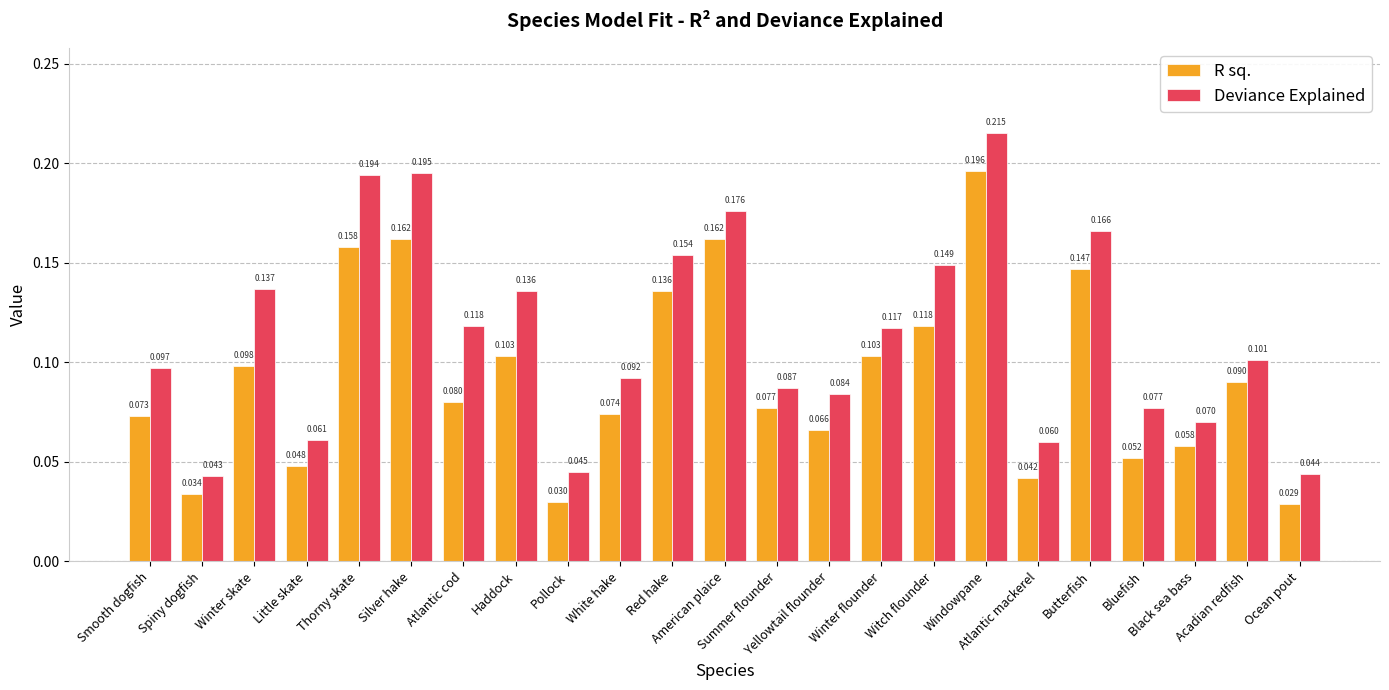

Which series has the largest total across all categories?

Deviance Explained